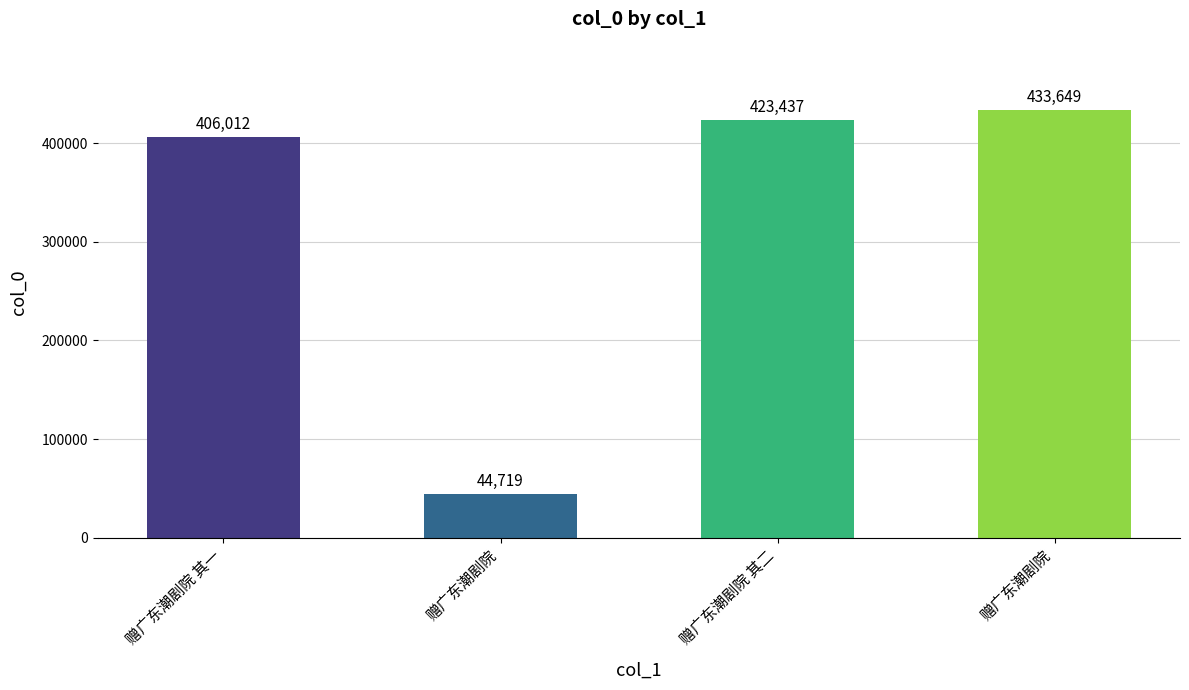

What is the ratio of the value at 赠广东潮剧院 to the value at 赠广东潮剧院?

0.1